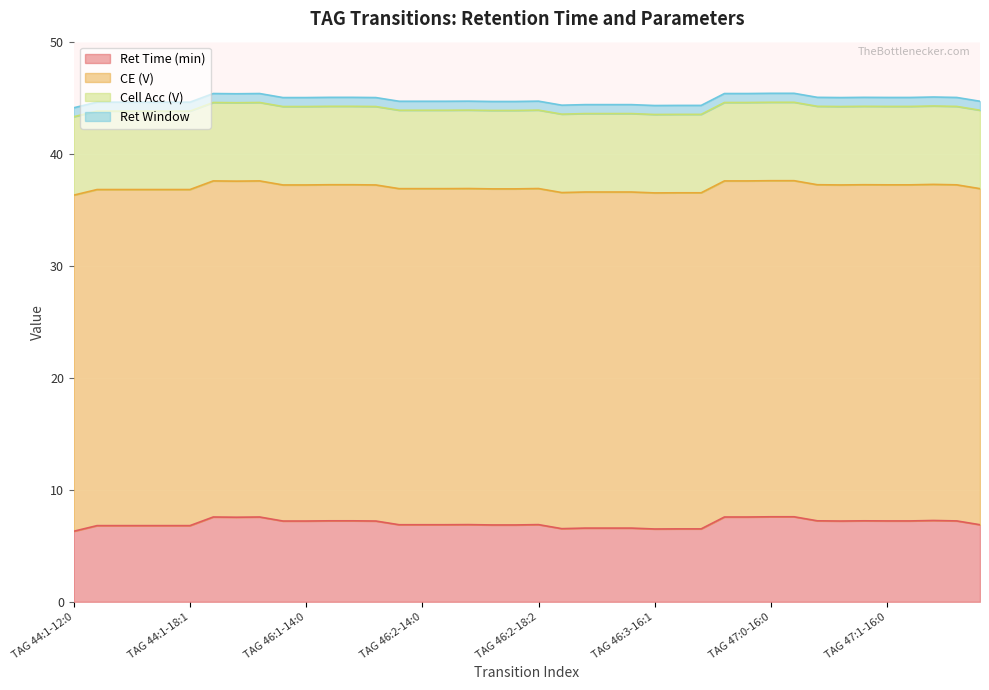

True or false: Ret Window and Cell Acc (V) intersect in this chart.

False